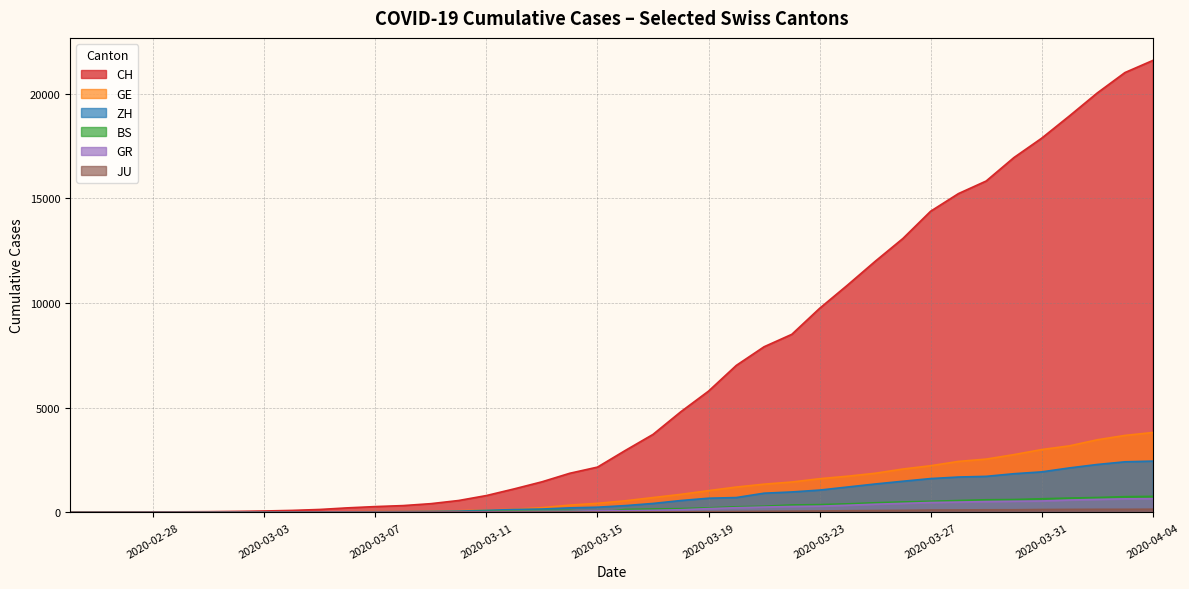

True or false: CH and JU cross at least once.

False